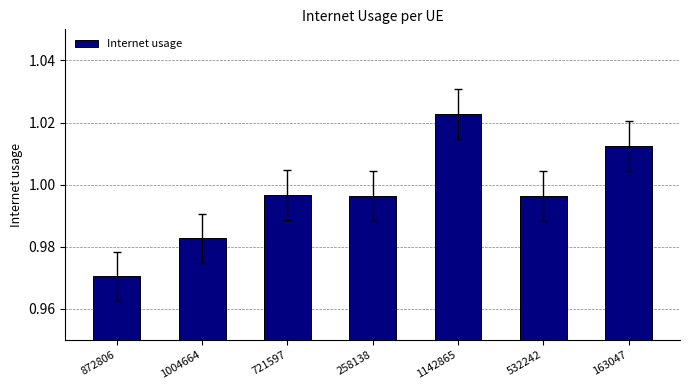

At which category does the chart reach its minimum across all series?

872806